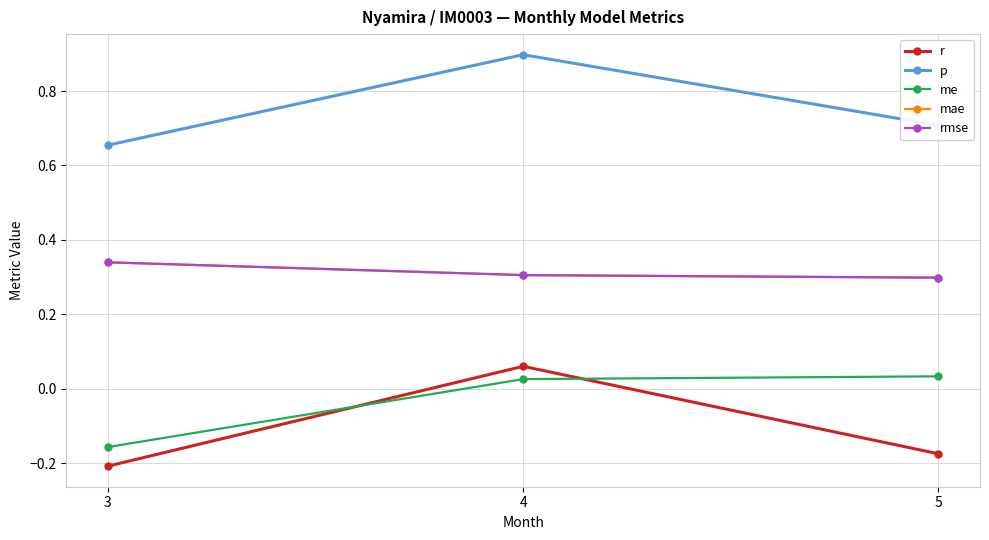

What is the smallest value displayed?

-0.2